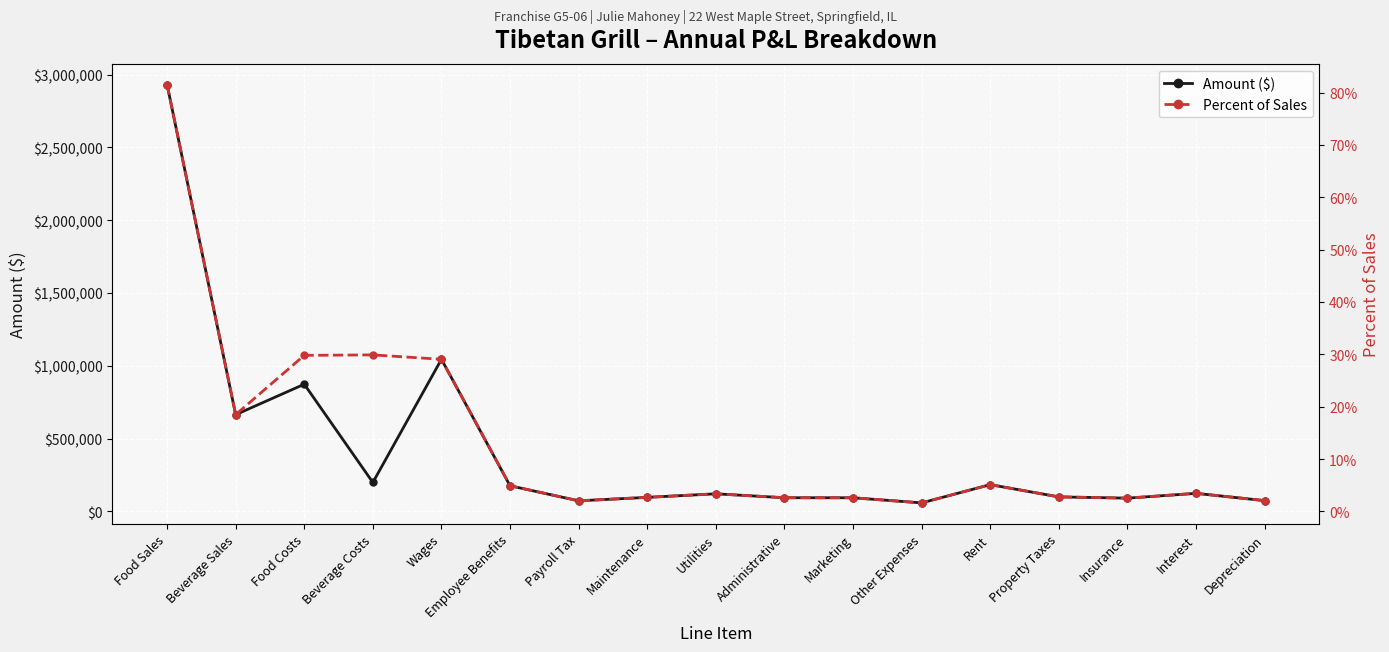

Reading left to right, what are all the values shown in this chart?

Amount ($): Food Sales=2931720.0	Beverage Sales=664443.0	Food Costs=873534.0	Beverage Costs=198624.0	Wages=1044750.0	Employee Benefits=176079.0	Payroll Tax=72624.0	Maintenance=96300.0	Utilities=120744.0	Administrative=93765.0	Marketing=93600.0	Other Expenses=58383.0	Rent=183750.0	Property Taxes=99594.0	Insurance=90966.0	Interest=123900.0	Depreciation=74000.0
Percent of Sales: Food Sales=0.8	Beverage Sales=0.2	Food Costs=0.3	Beverage Costs=0.3	Wages=0.3	Employee Benefits=0.0	Payroll Tax=0.0	Maintenance=0.0	Utilities=0.0	Administrative=0.0	Marketing=0.0	Other Expenses=0.0	Rent=0.1	Property Taxes=0.0	Insurance=0.0	Interest=0.0	Depreciation=0.0